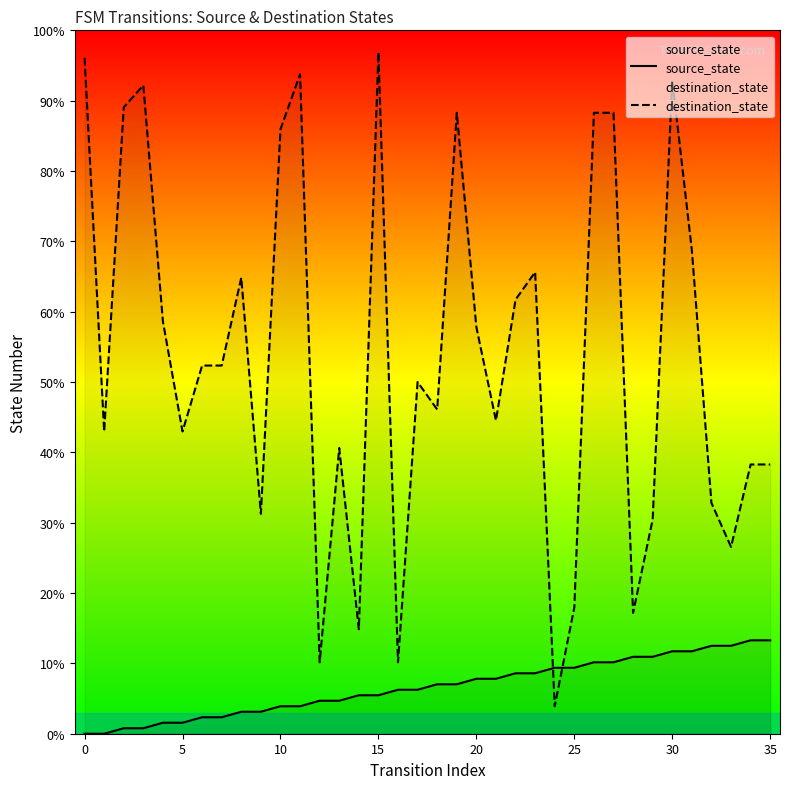

List the series in order of their overall mean, highest first.

destination_state, source_state